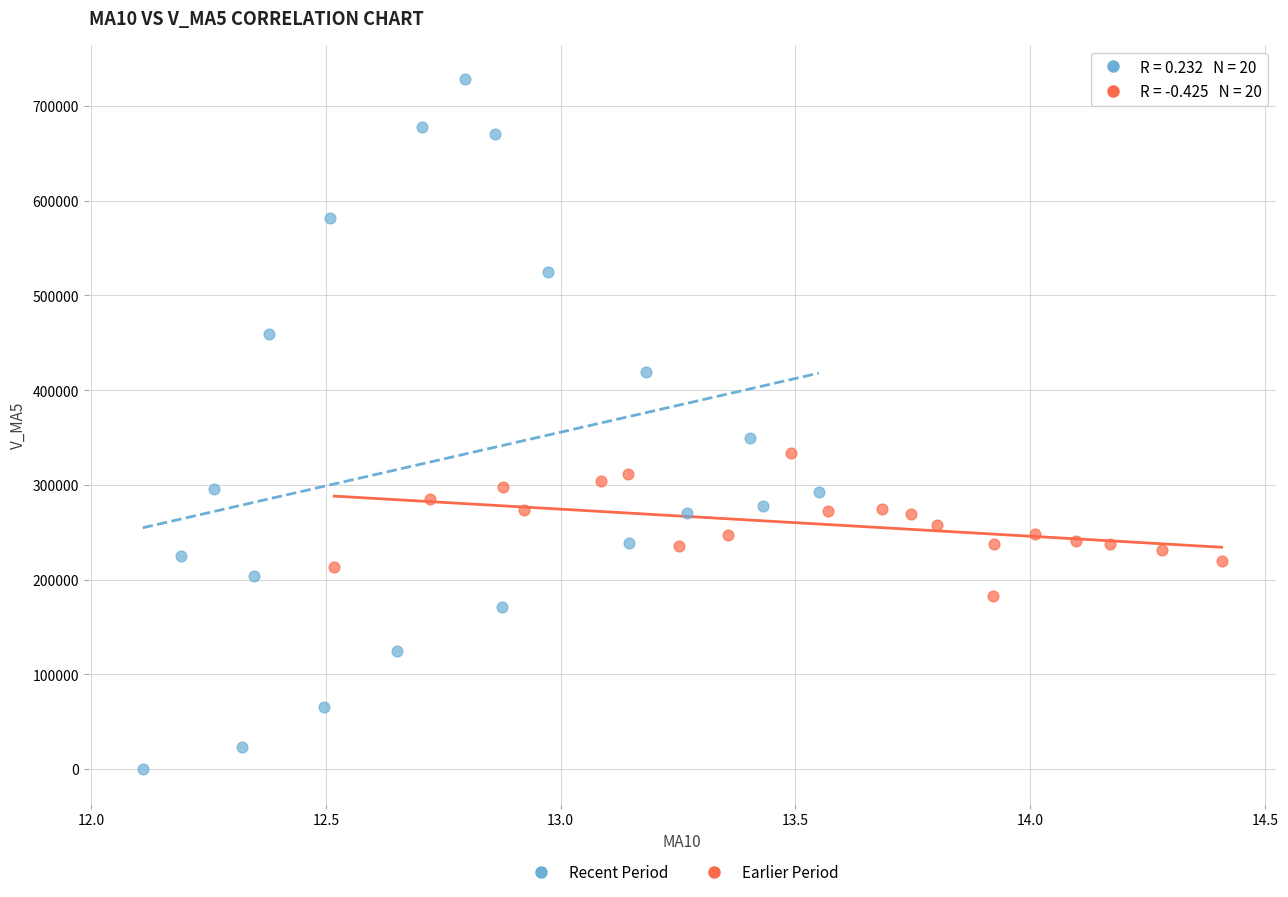

What are all the series names shown in the legend?

Recent Period, Earlier Period